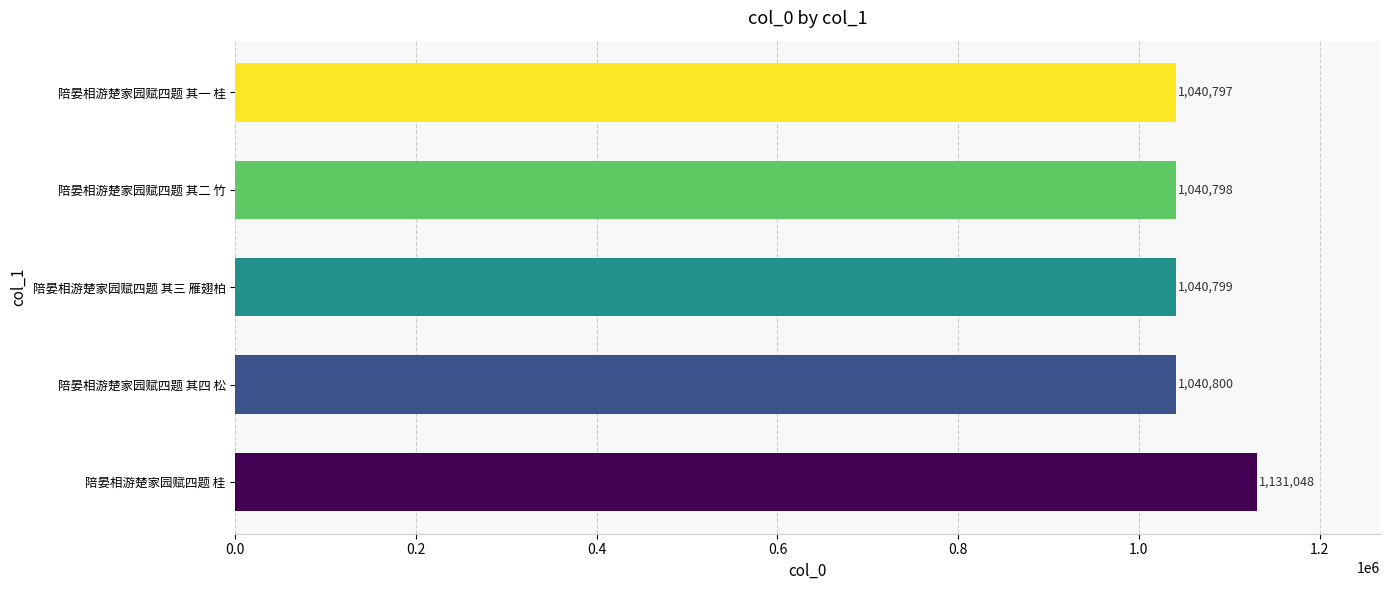

True or false: the data shows 1040800 at 陪晏相游楚家园赋四题 其四 松.

True